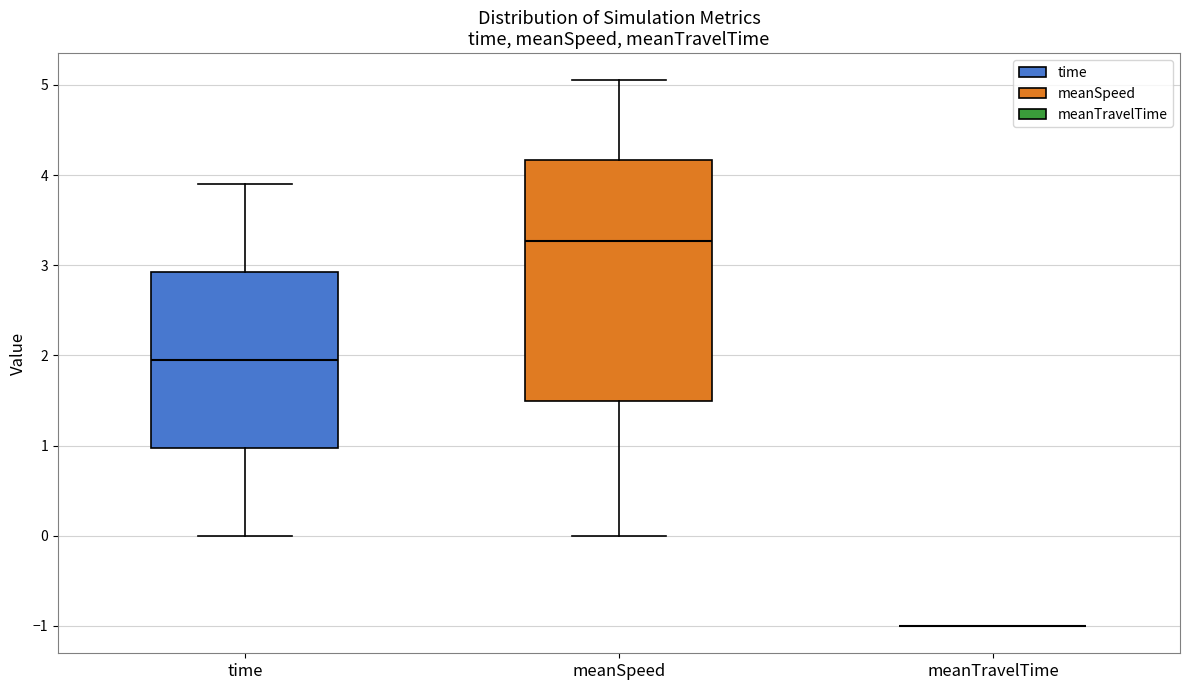

Which box is the tallest, from its lower edge to its upper edge?

meanSpeed